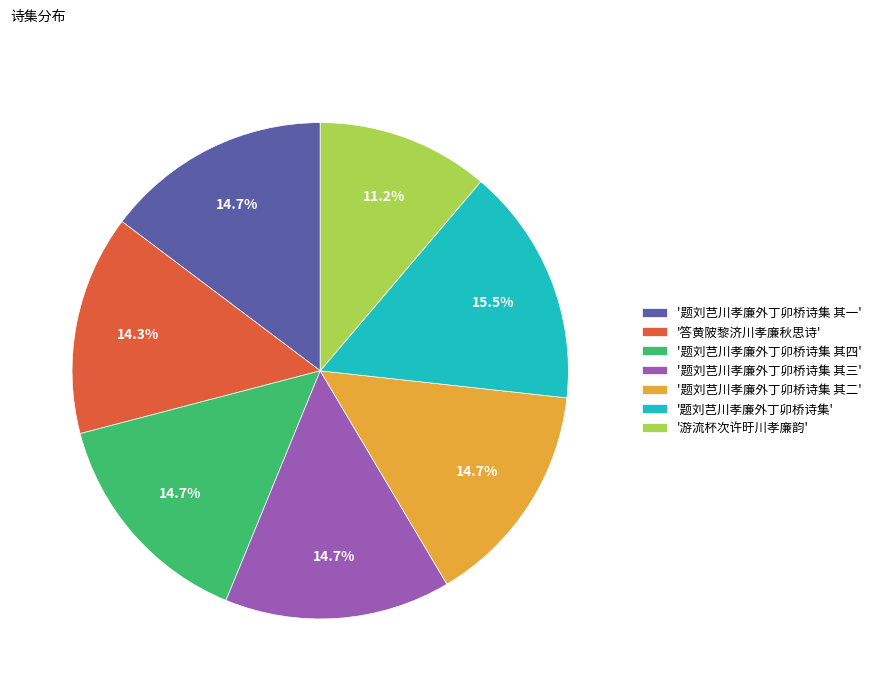

Which has a higher value, '答黄陂黎济川孝廉秋思诗' or '题刘芑川孝廉外丁卯桥诗集'?

'题刘芑川孝廉外丁卯桥诗集'